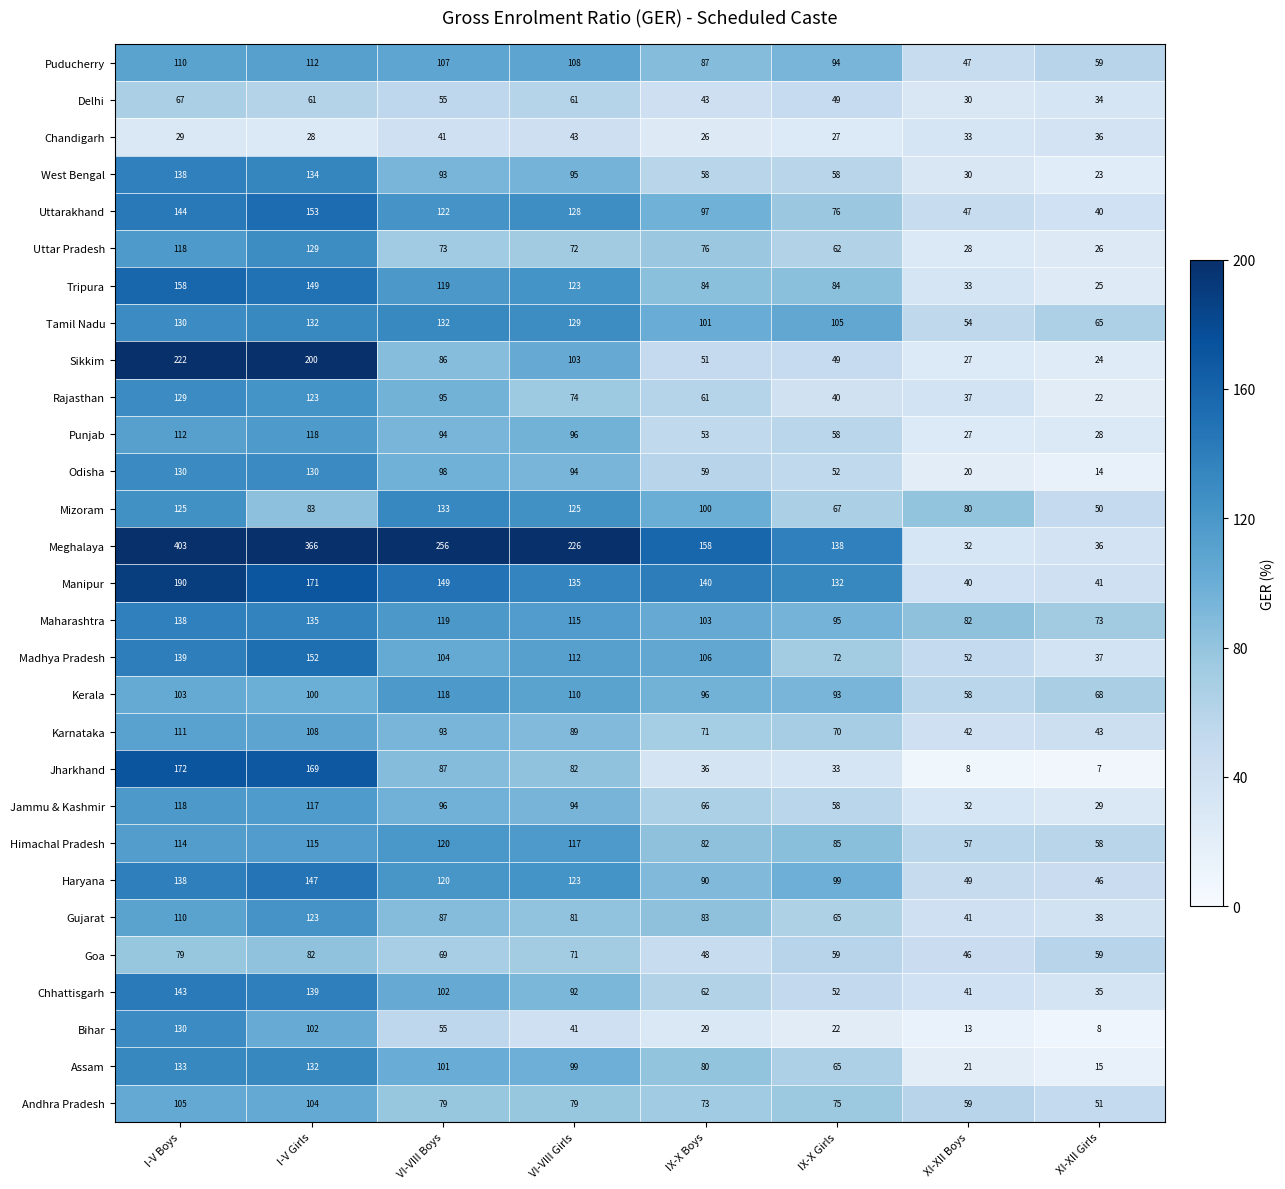

Which series has the largest total across all categories?

Meghalaya